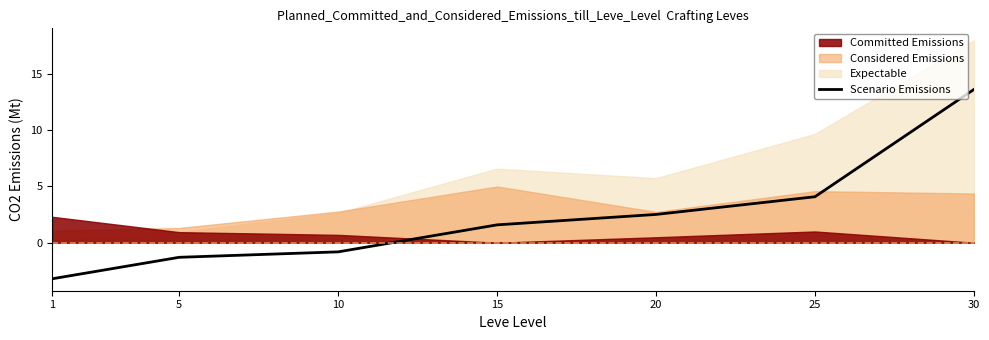

What is the difference between the values at 5 and 10?

0.5